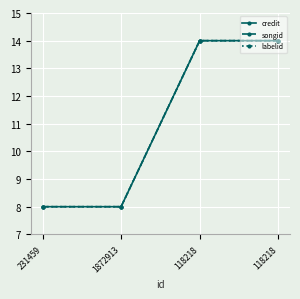

At 118218, list the series in order from largest to smallest.

credit, songid, labelid